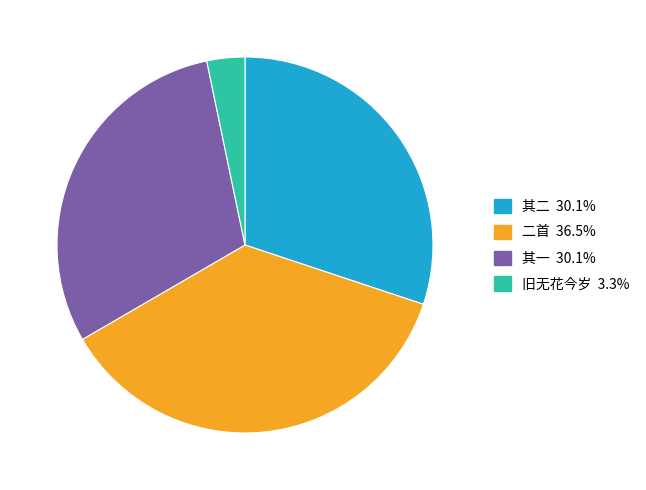

Is there a majority slice in this chart?

No